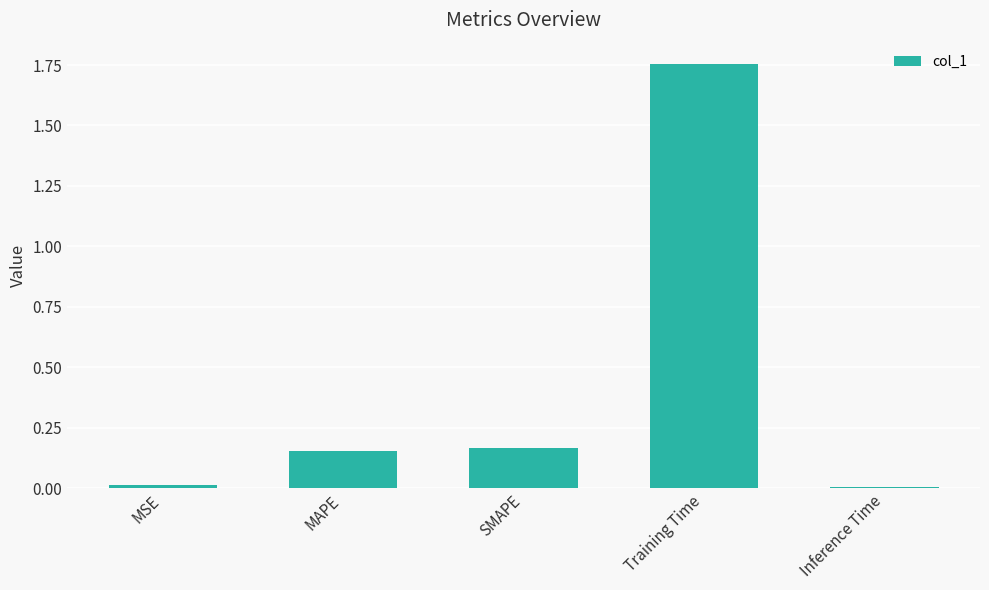

Which label corresponds to the largest value in the chart?

Training Time